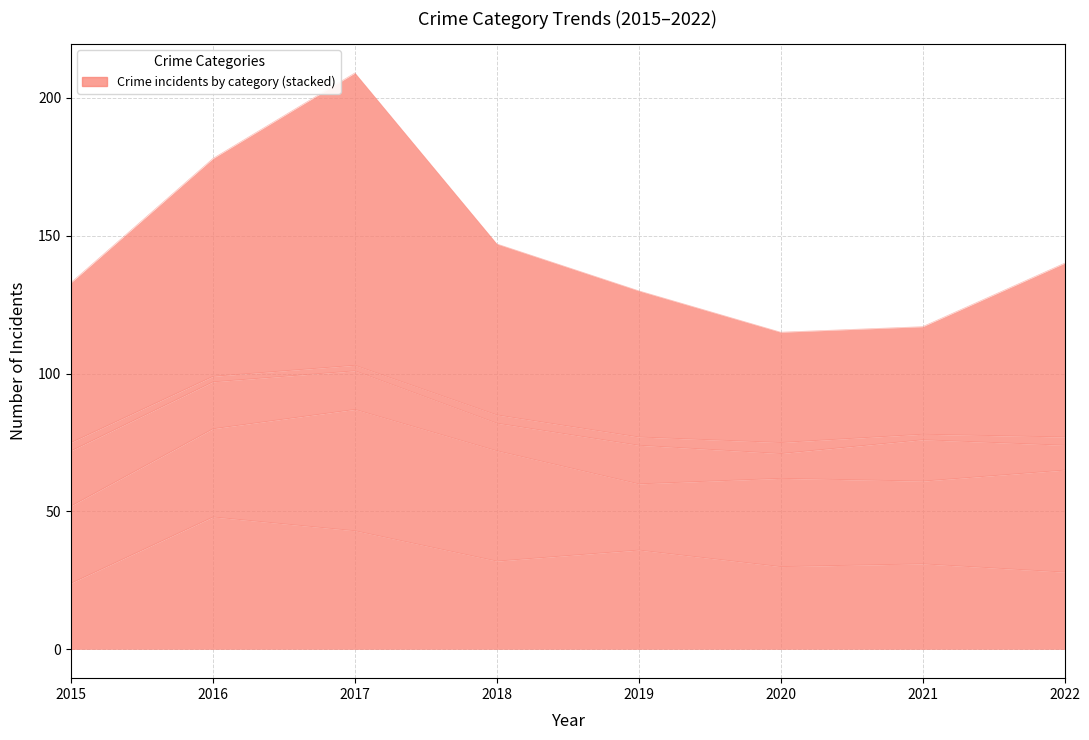

True or false: Criminal Sexual Assault has more than 2 points higher than both neighbors.

False